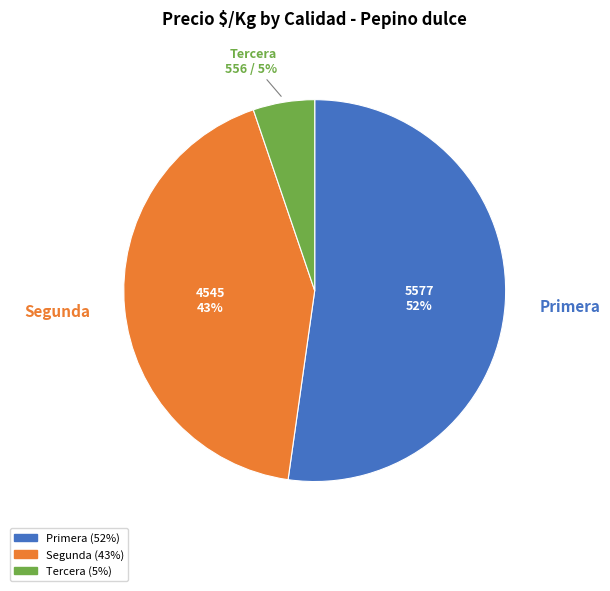

To the nearest percent, what is the average slice percentage?

33%